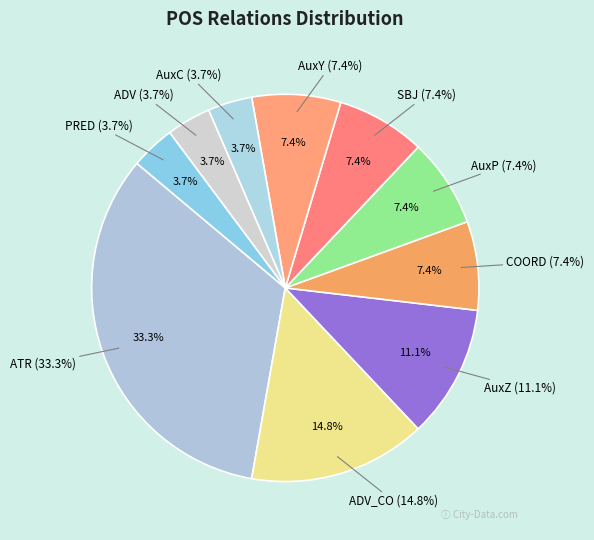

To the nearest percent, what is the difference between the largest and smallest slice percentages?

30%